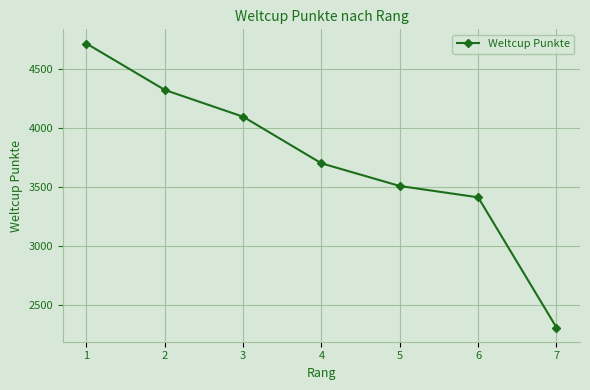

The value at 7 is 2307. True or false?

True